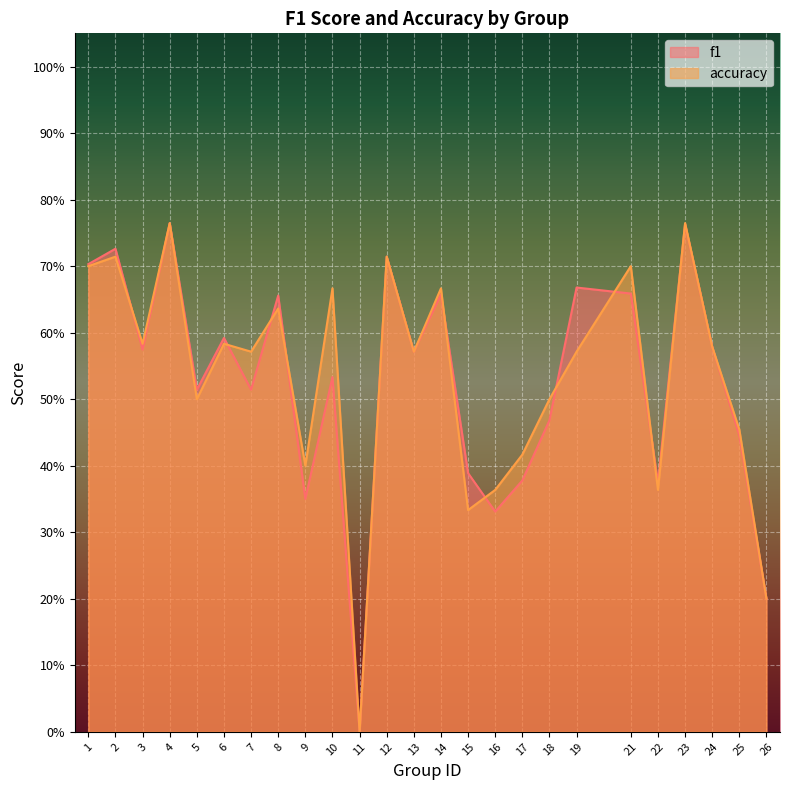

What is the difference between the maximum and minimum values in the f1 series?

0.8